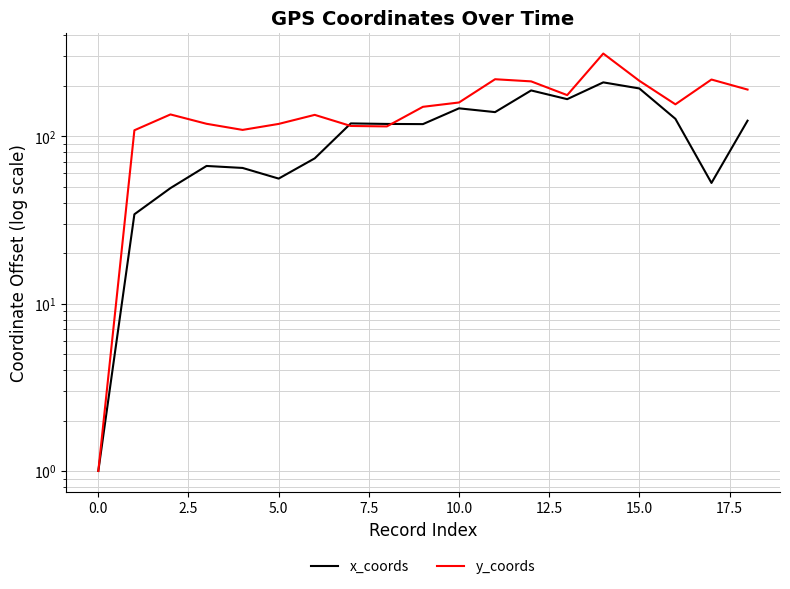

True or false: x_coords has a value of 31.8 at 5.0.

False